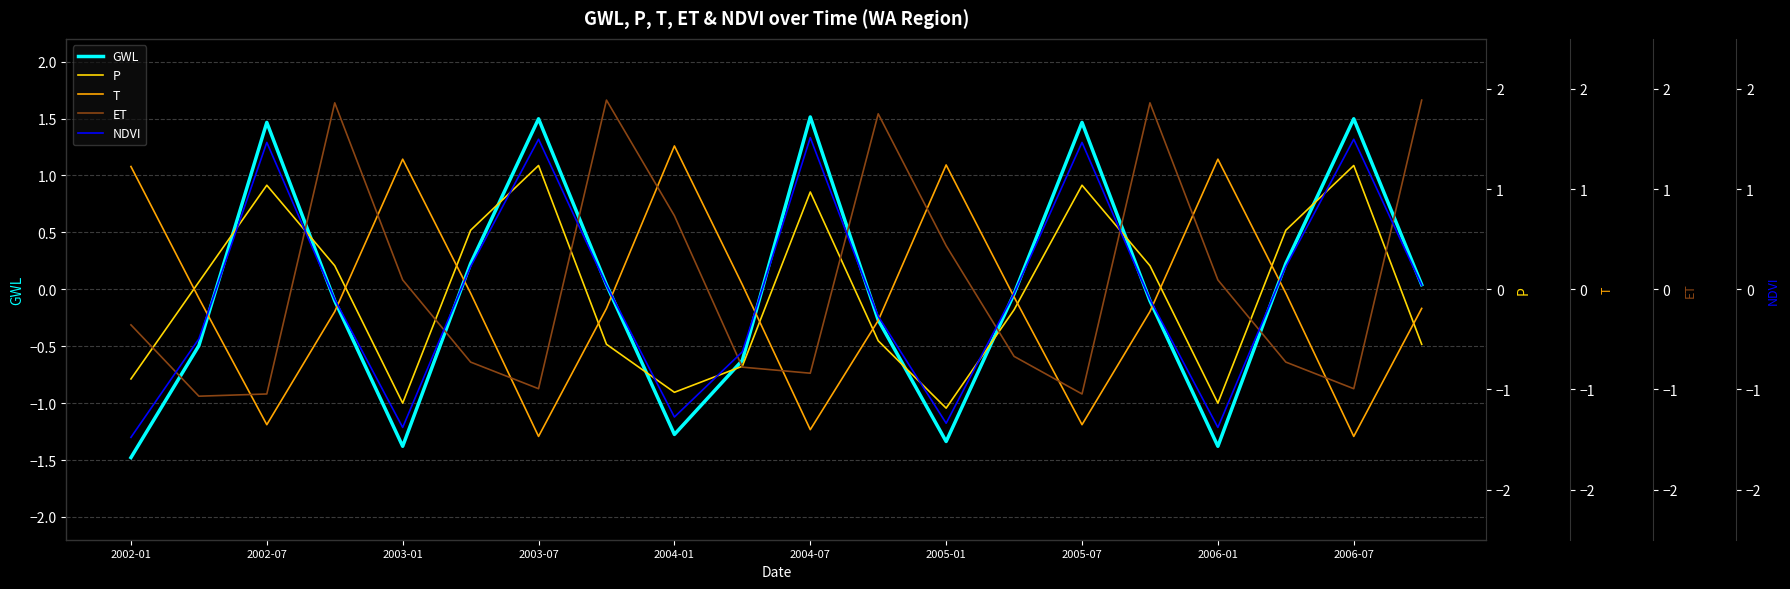

What are all the series names shown in the legend?

GWL, P, T, ET, NDVI